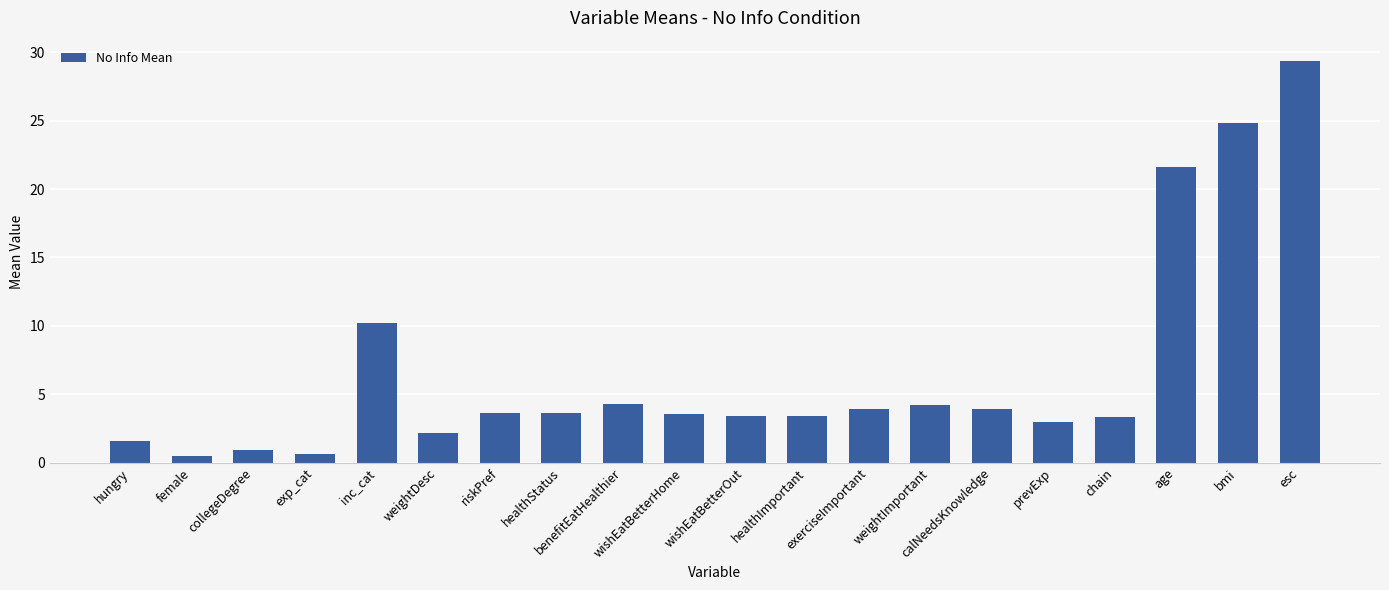

What is the sum of all values?

132.1